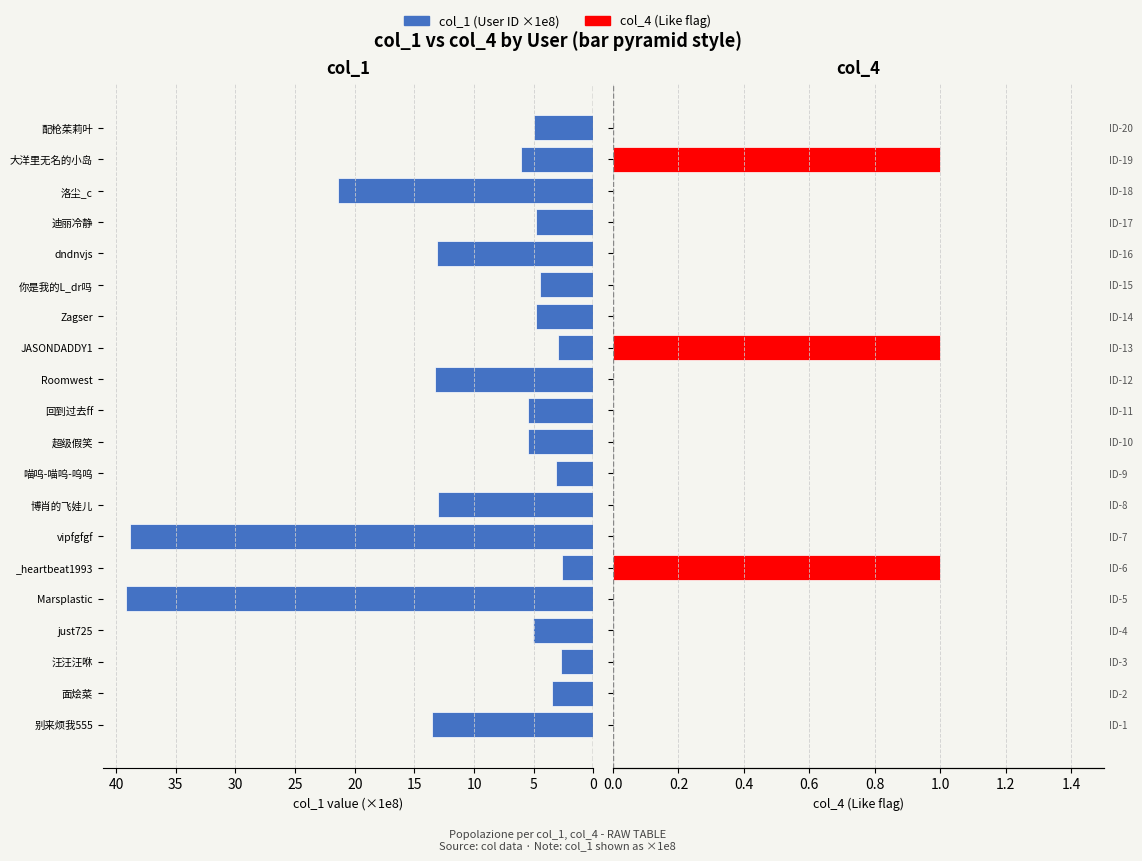

What is the difference between the maximum and minimum values in the col_1 (×1e8) series?

36.6